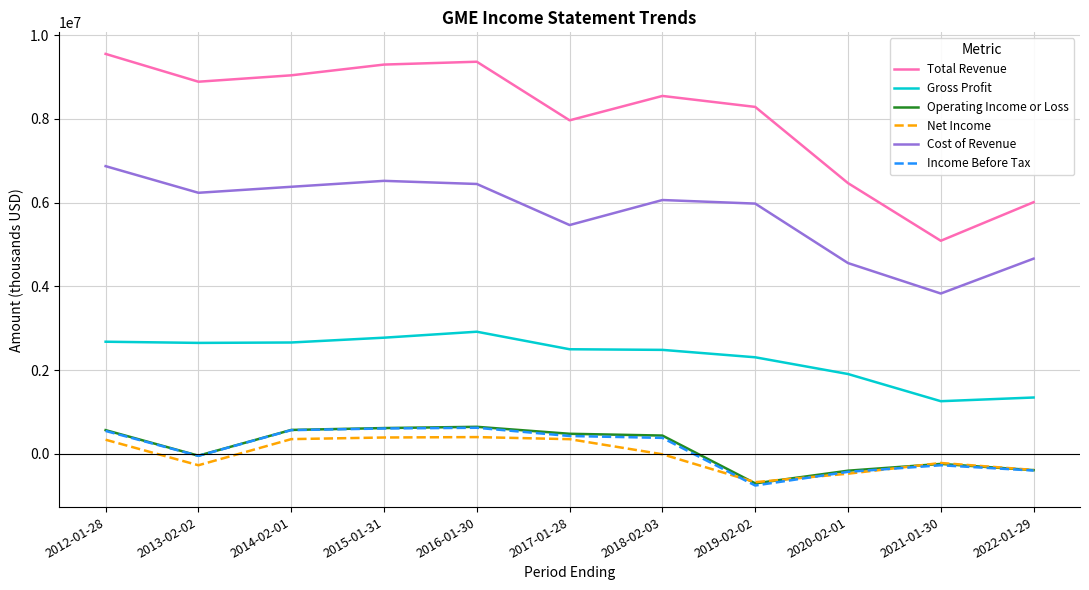

At which category does the chart reach its minimum across all series?

2019-02-02